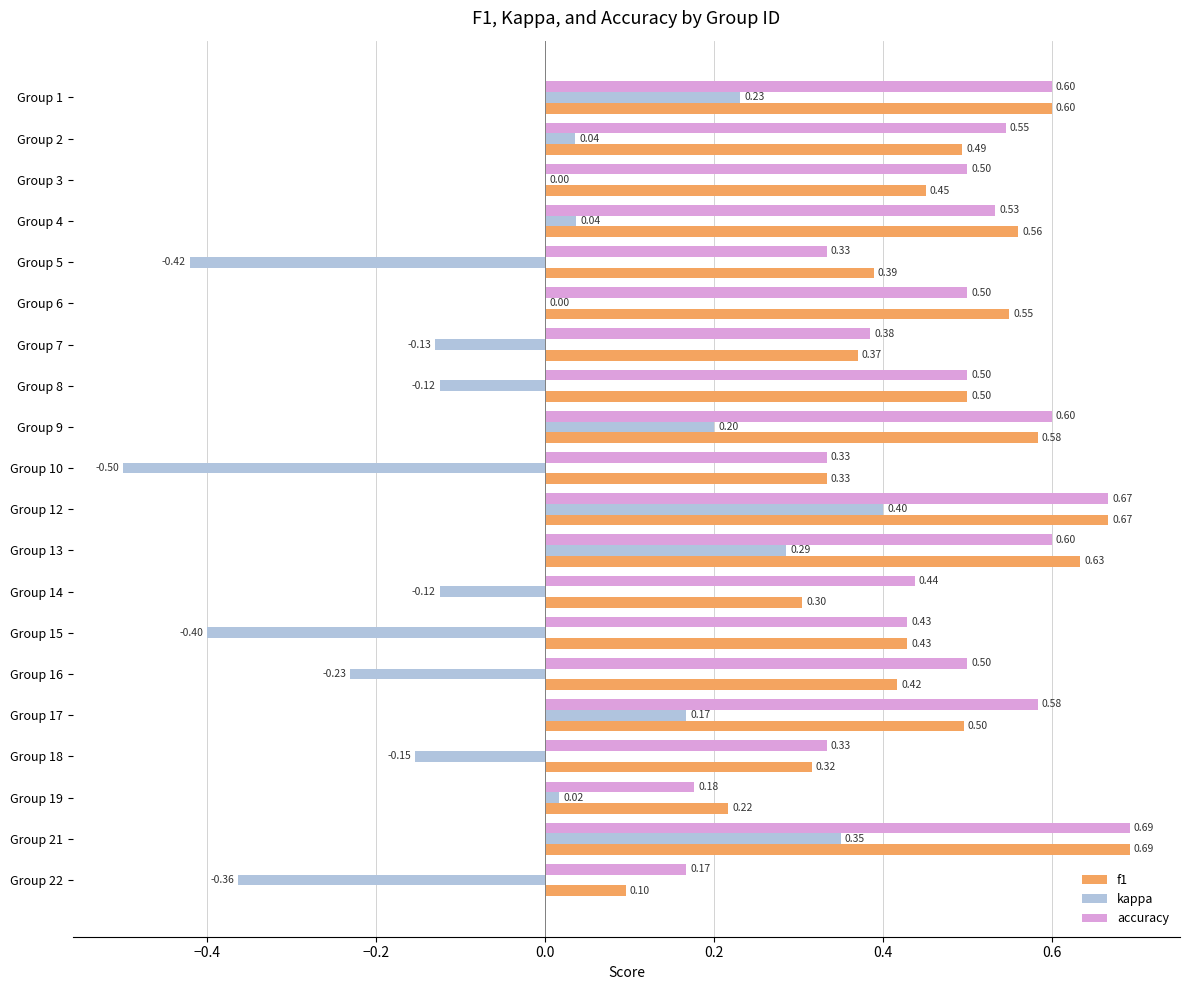

What is the sum of the kappa values at Group 10 and Group 3?

-0.5